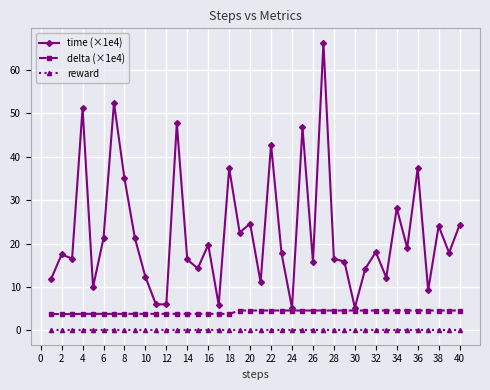

What is the greatest value displayed?

66.3